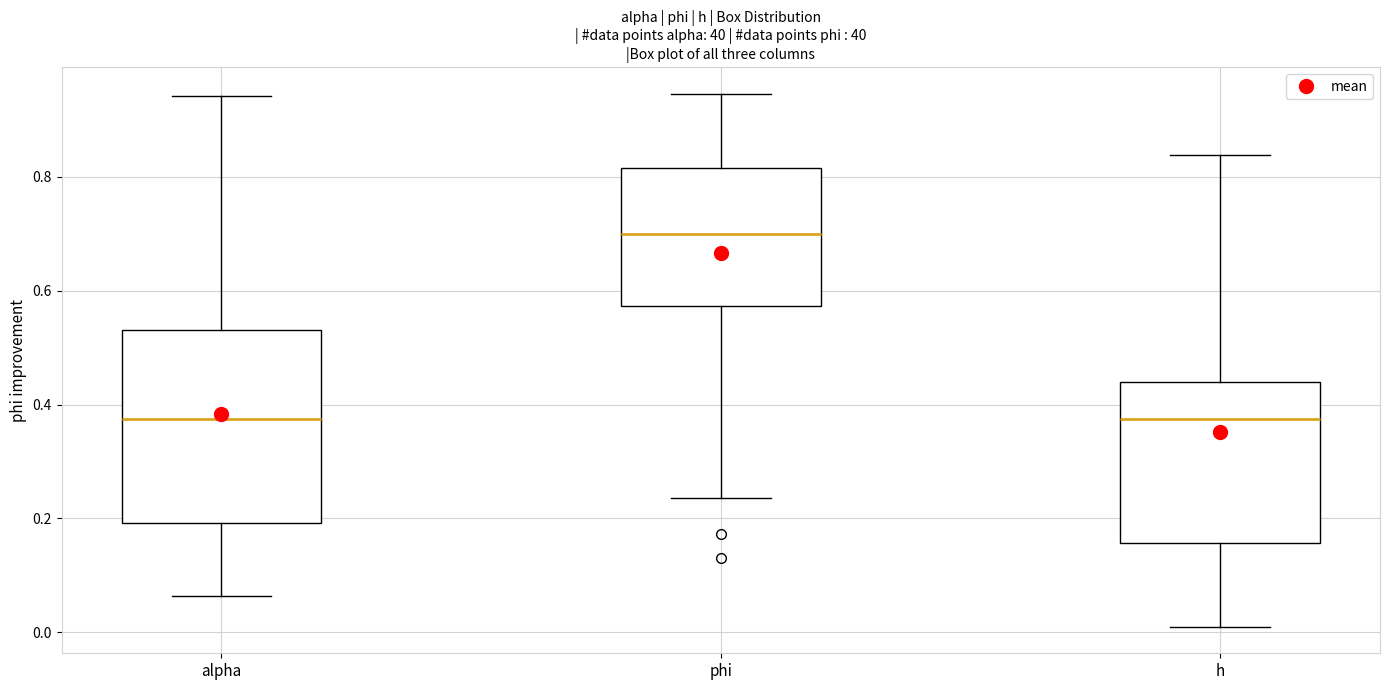

Reading left to right, transcribe this box plot: for each box, give where its median line is, the range the box spans, and where its two whiskers end, as read against the y-axis. The values are not printed on the chart, so give them approximately, as read against the axis.

alpha: median 0.38, box 0.20 to 0.54, whiskers 0.06 to 0.94
phi: median 0.70, box 0.58 to 0.82, whiskers 0.24 to 0.94
h: median 0.38, box 0.16 to 0.44, whiskers 0.00 to 0.84